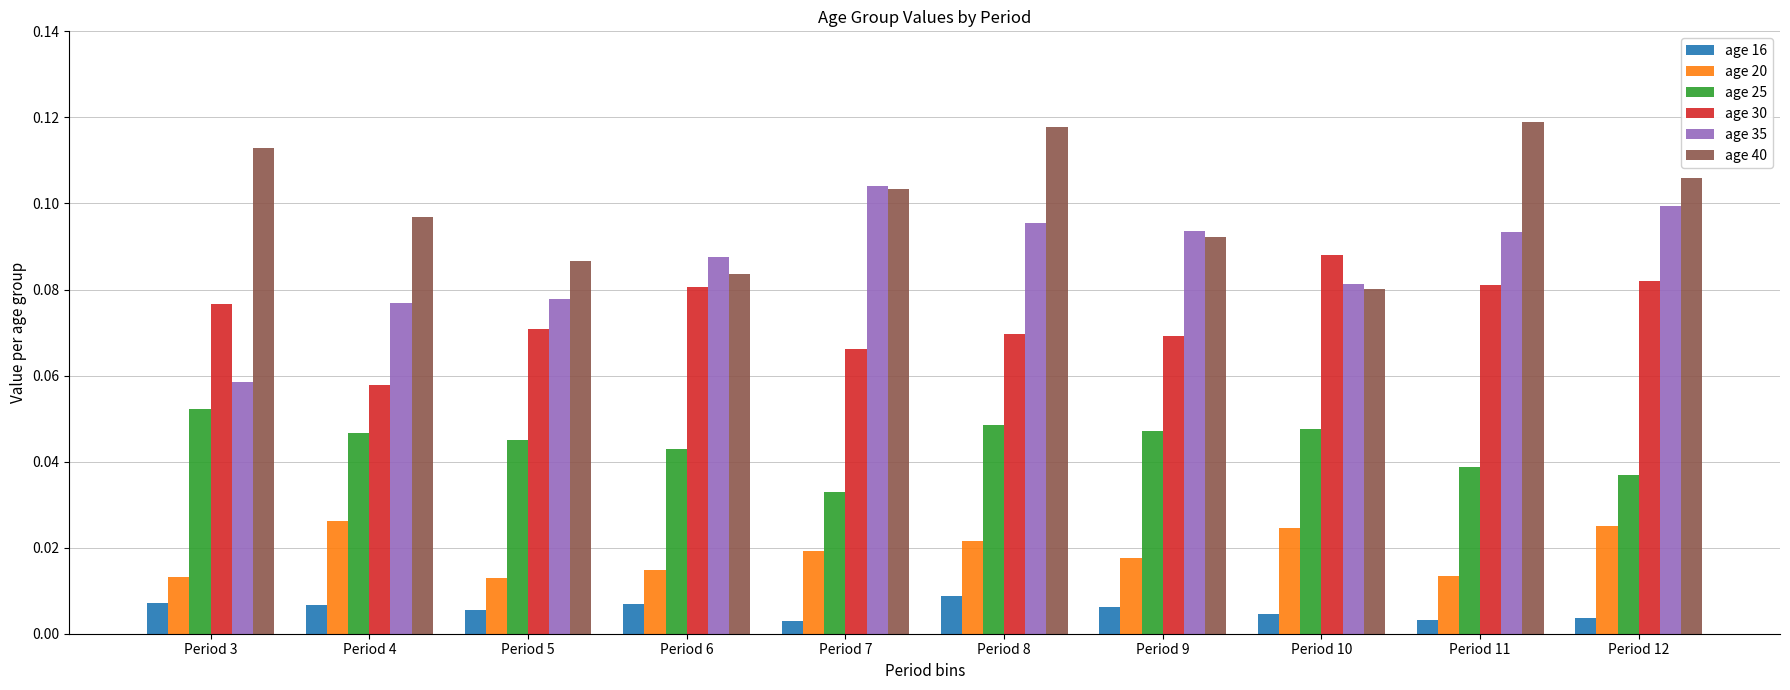

Rank the series at Period 12 from lowest to highest value.

age 16, age 20, age 25, age 30, age 35, age 40